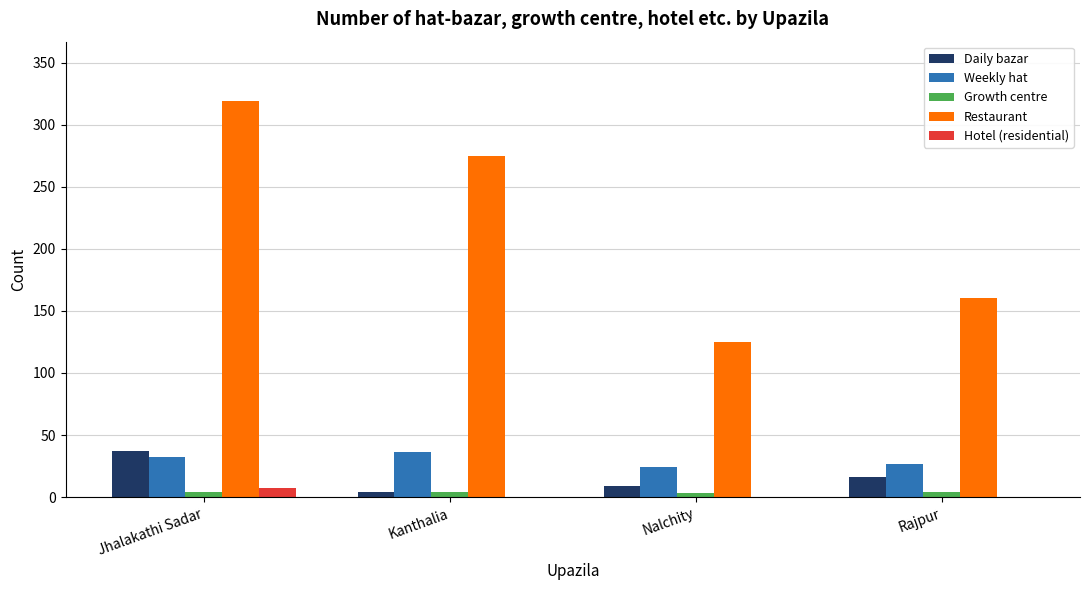

The Restaurant series shows 168 at Nalchity. True or false?

False